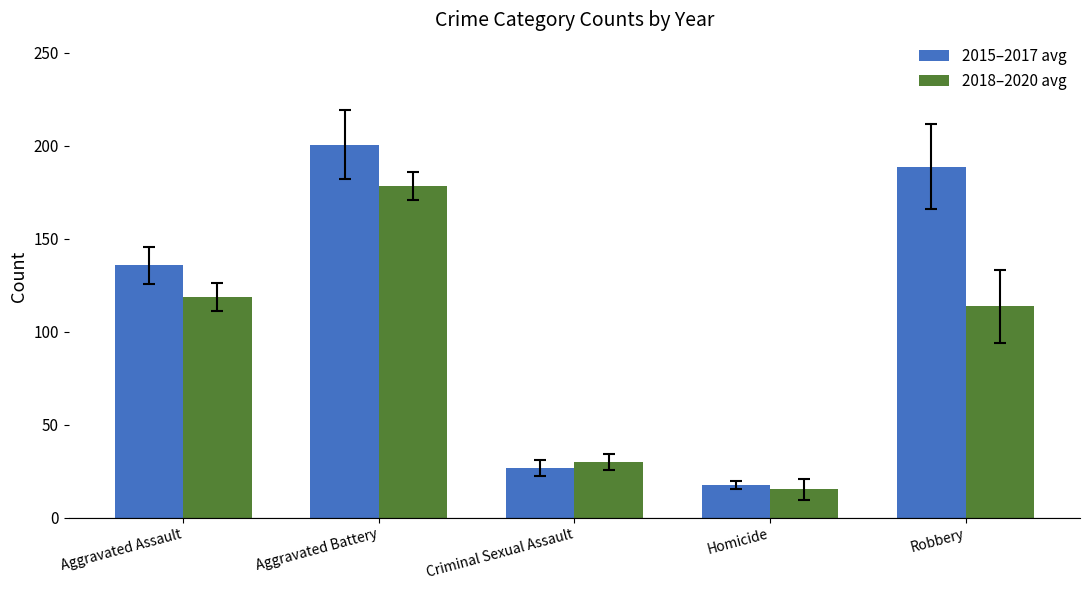

What position from the left is Aggravated Battery?

2